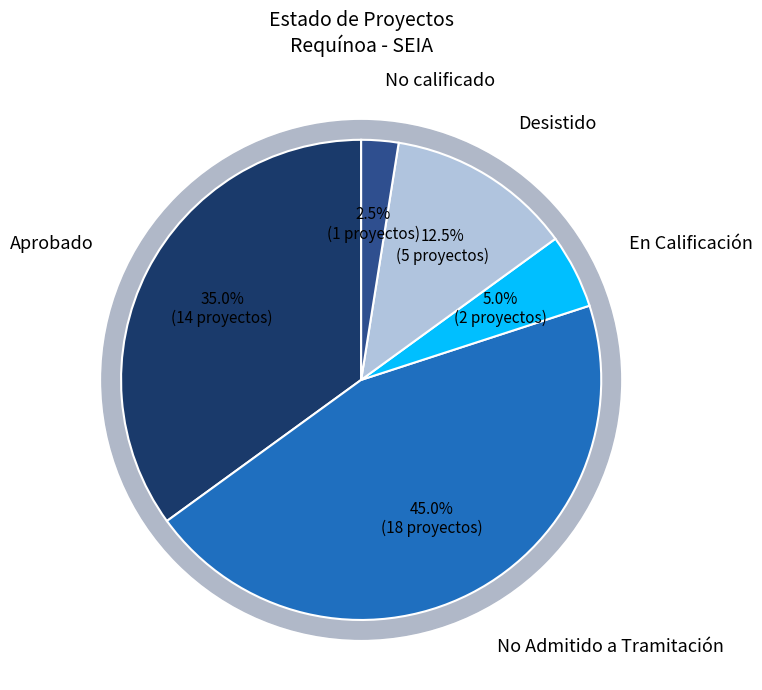

Is the sum of Aprobado and No Admitido a Tramitación greater than half?

Yes